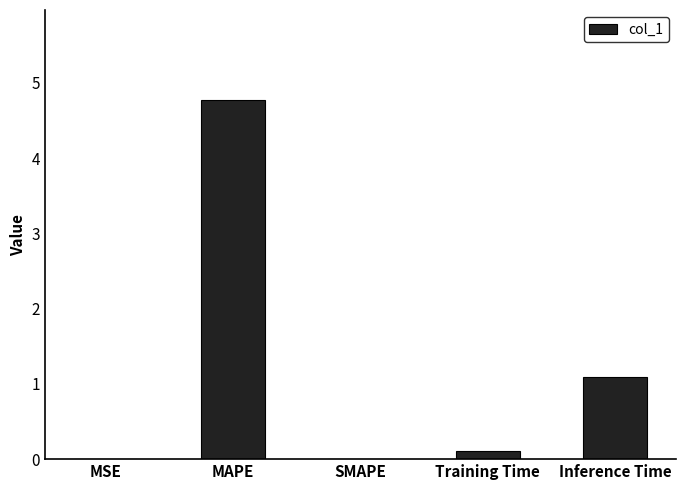

At which category does the chart reach its peak across all series?

MAPE